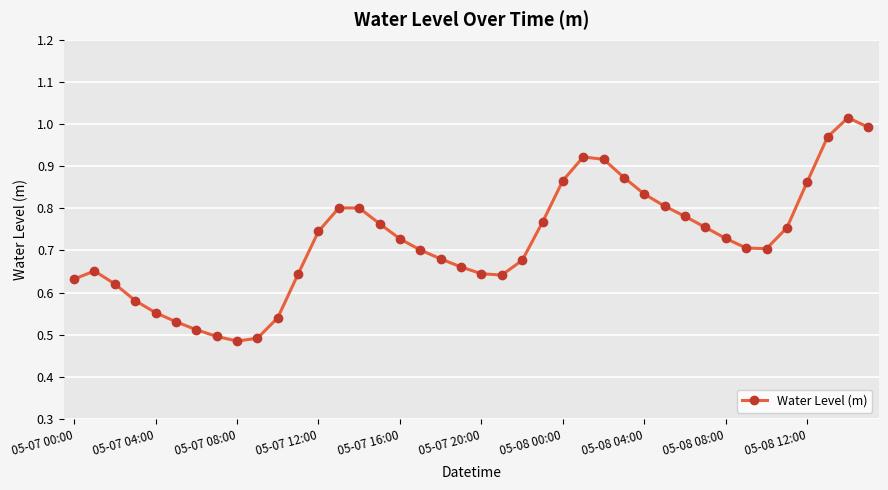

True or false: there are more than 1 points higher than both neighbors.

True